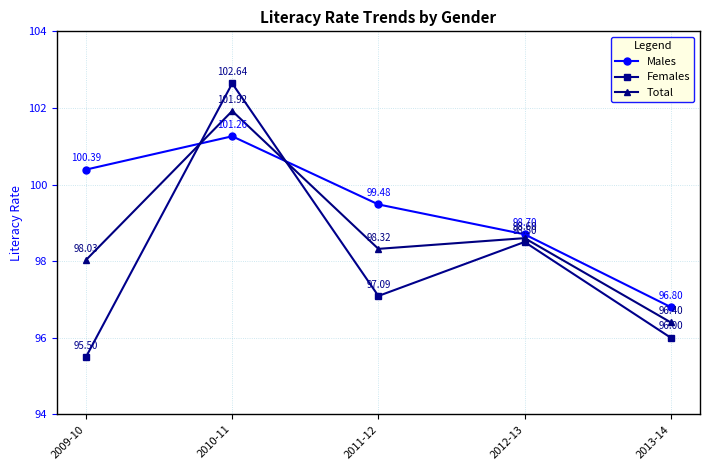

What is the minimum value for Males?

96.8